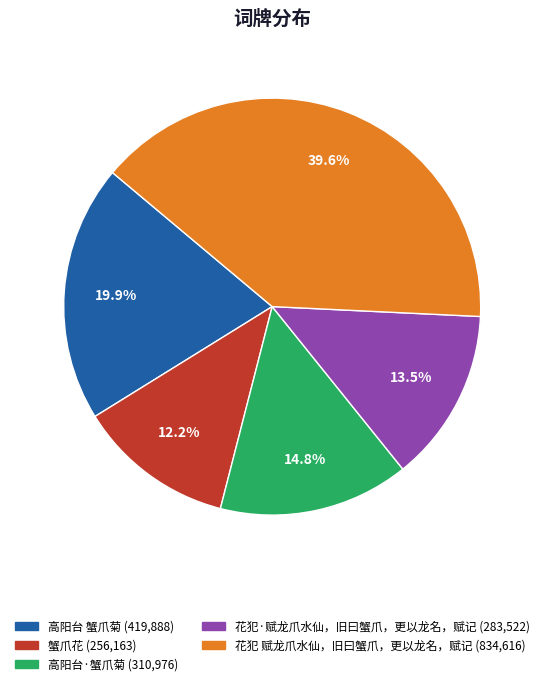

To the nearest percent, what is the combined percentage of 蟹爪花 and 高阳台 蟹爪菊?

32%